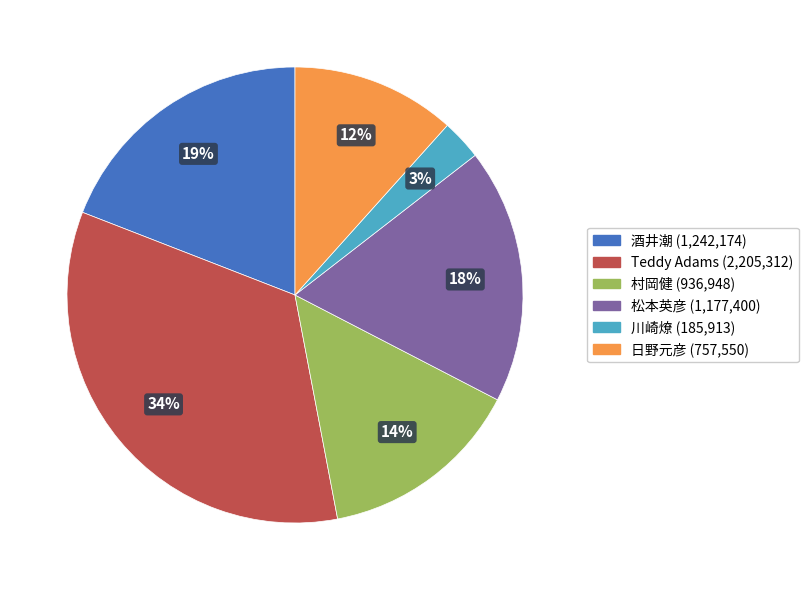

Combined, do 松本英彦 and Teddy Adams account for over 50%?

Yes